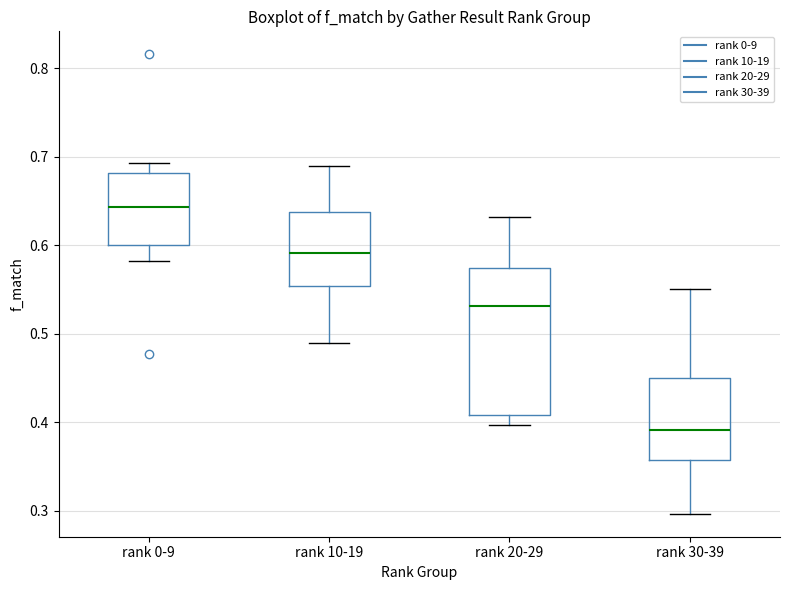

Where does the upper whisker of the box for rank 20-29 end on the y-axis? The values are not printed on the chart, so give them approximately, as read against the axis.

0.63